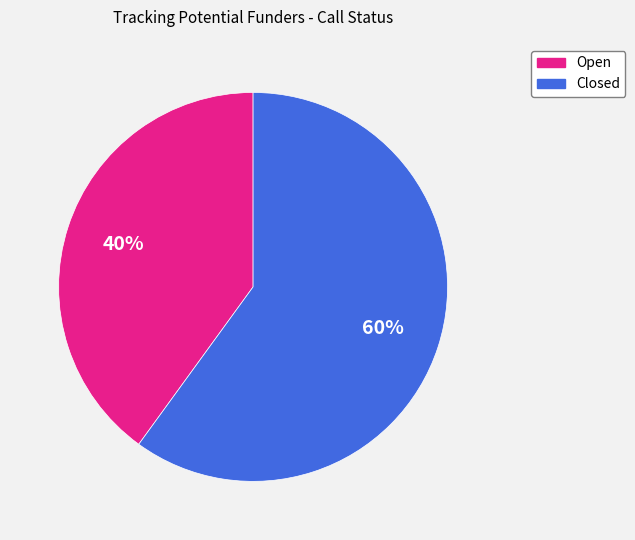

Rank the categories by value from highest to lowest.

Closed, Open